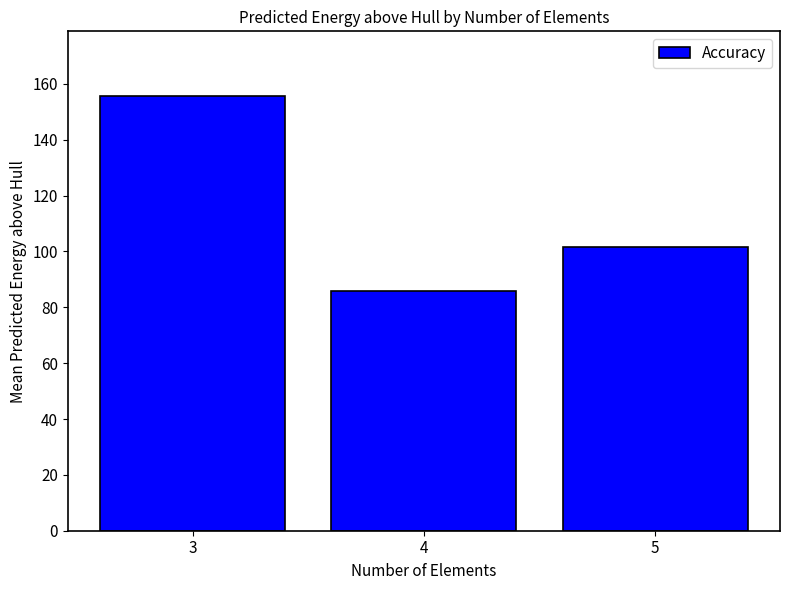

What is the maximum value shown in the chart?

155.5